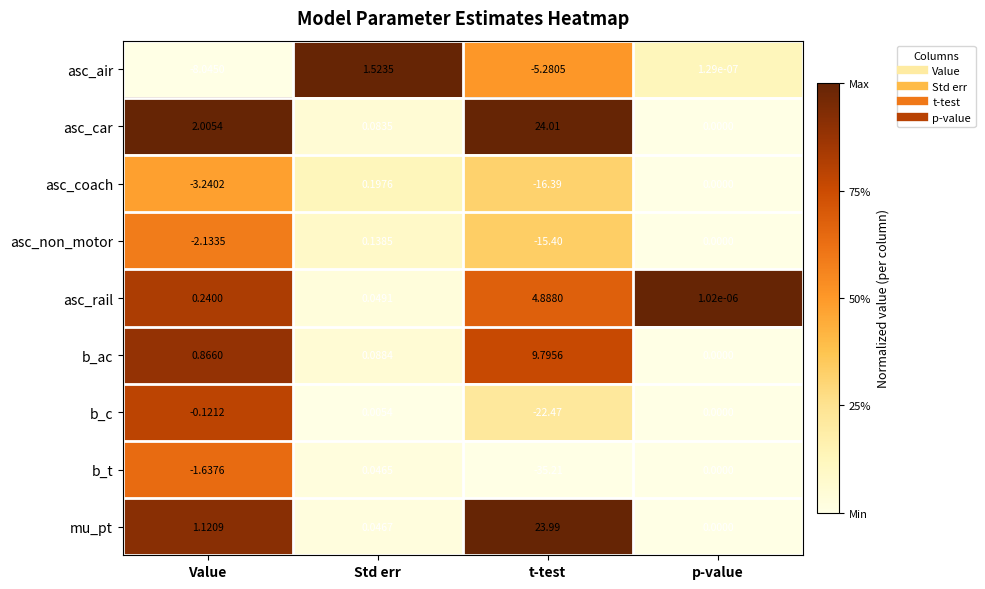

Where does the asc_coach series first go above 0?

Std err